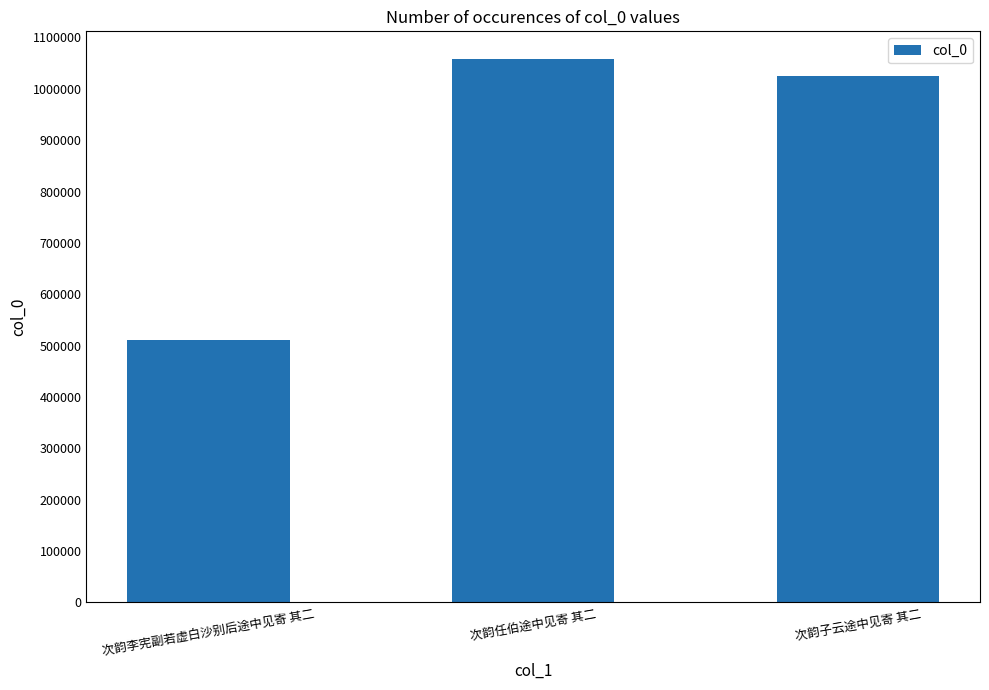

Reading right to left, what are all the values shown in this chart?

次韵子云途中见寄 其二=1025360	次韵任伯途中见寄 其二=1058977	次韵李宪副若虚白沙别后途中见寄 其二=511529